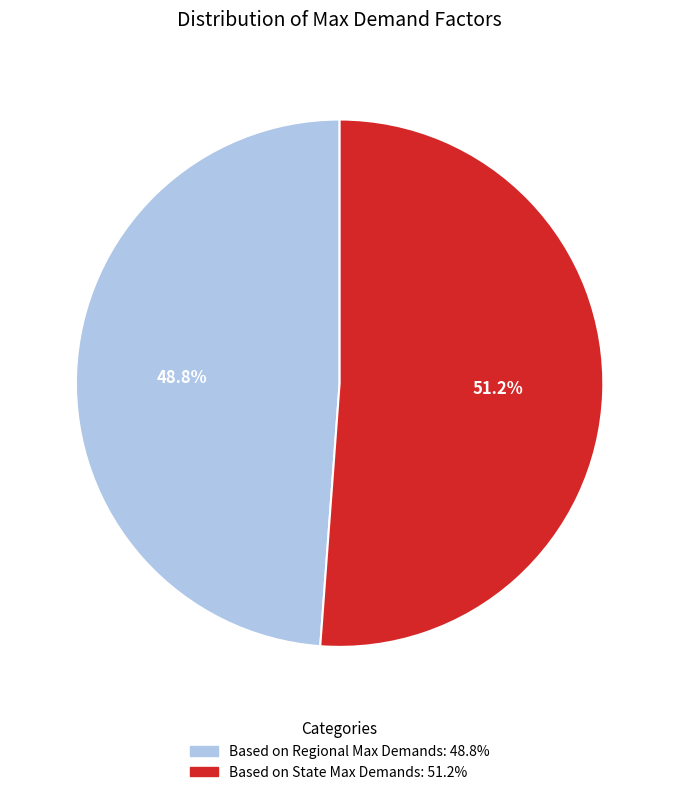

How many slices are in this pie chart?

2